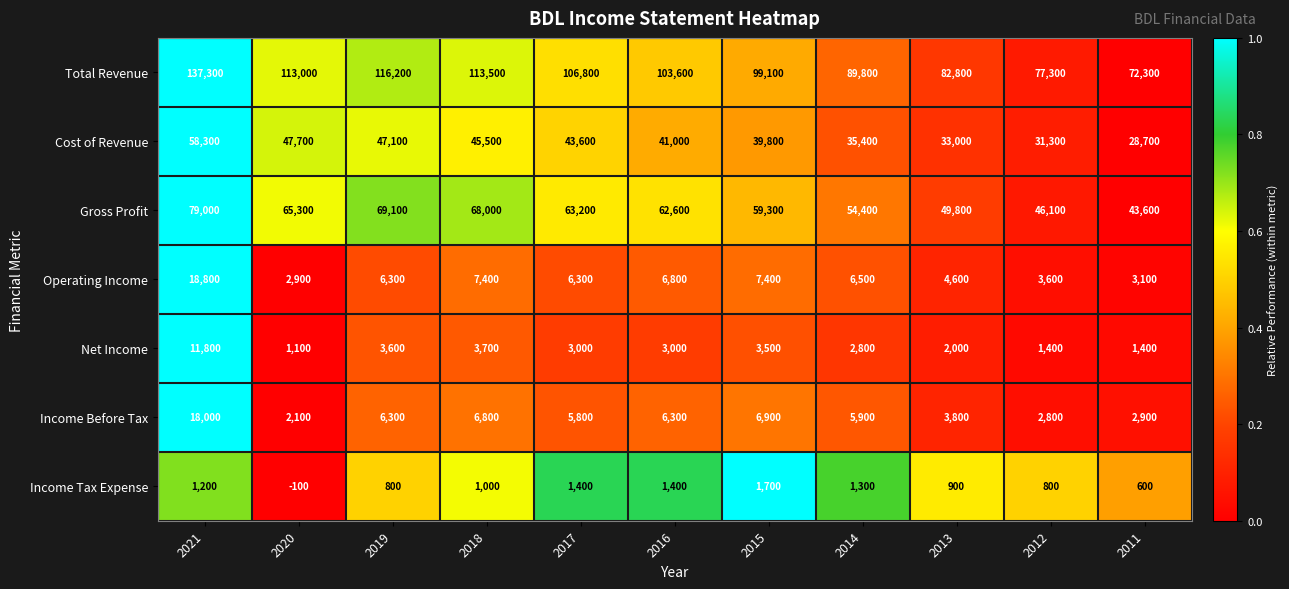

List the series in order of their peak value, lowest first.

Income Tax Expense, Net Income, Income Before Tax, Operating Income, Cost of Revenue, Gross Profit, Total Revenue